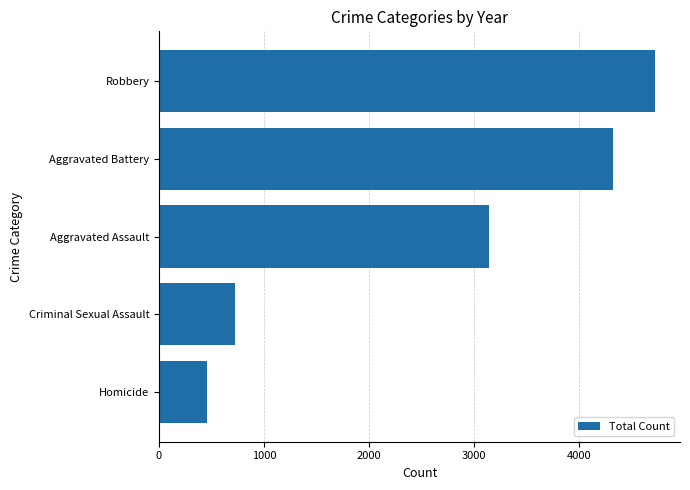

How many data points are less than 3144?

2